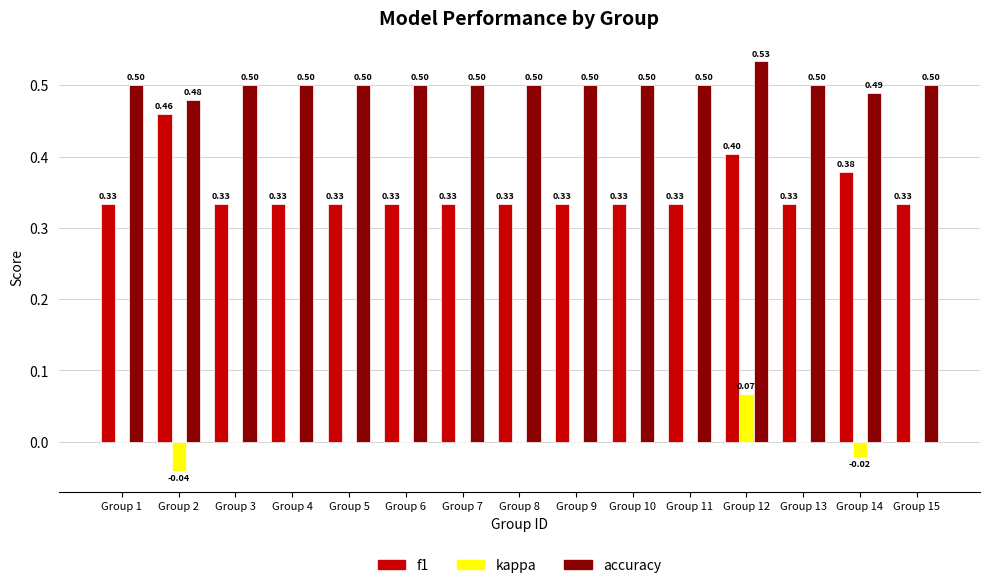

Which category has the highest value in the f1 series?

Group 2